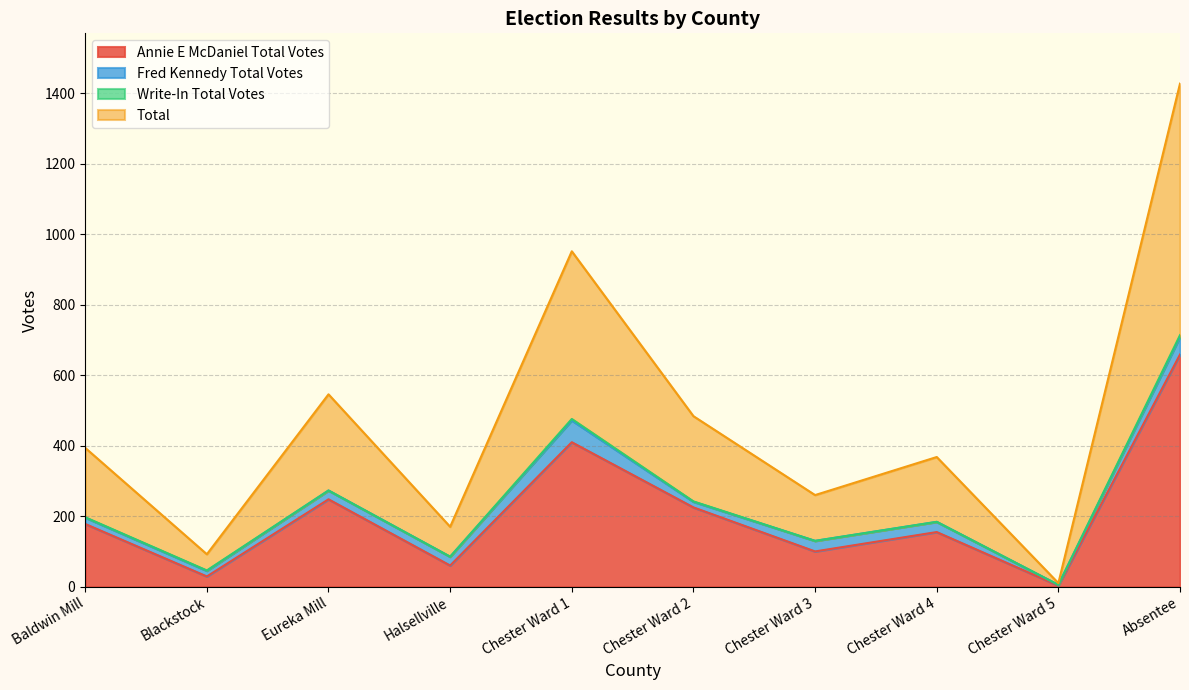

Does the chart have visible grid lines?

Yes